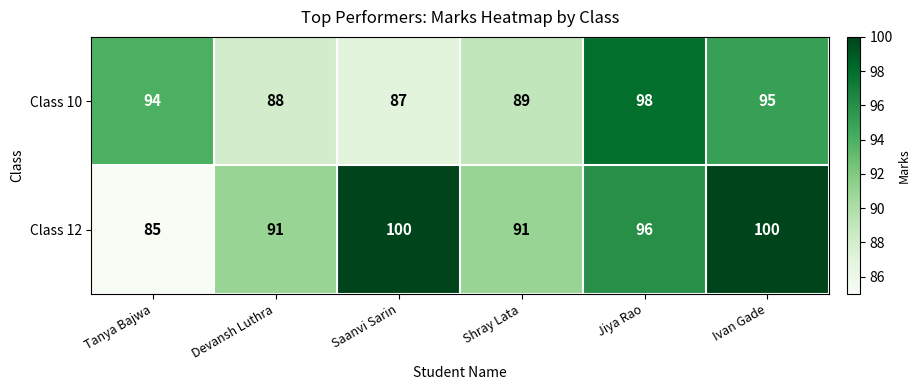

What is the difference between the highest and lowest values at Devansh Luthra?

3